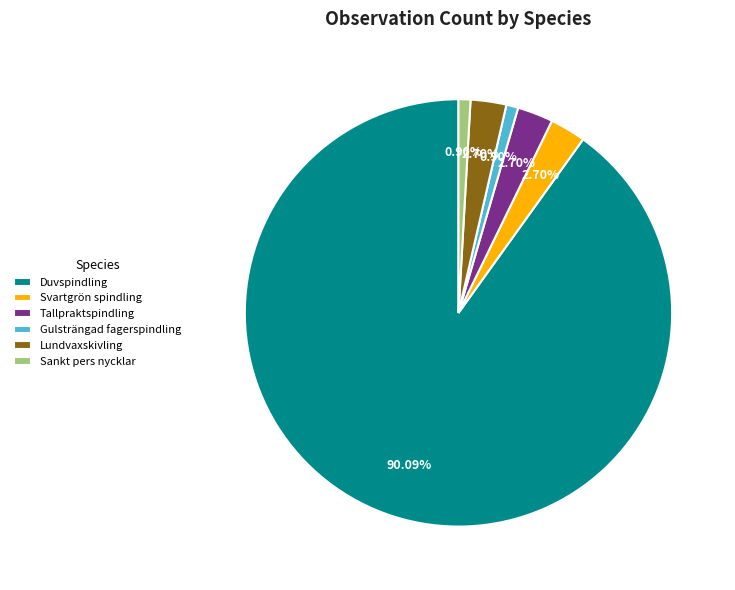

Between Sankt pers nycklar and Svartgrön spindling, which is larger?

Svartgrön spindling